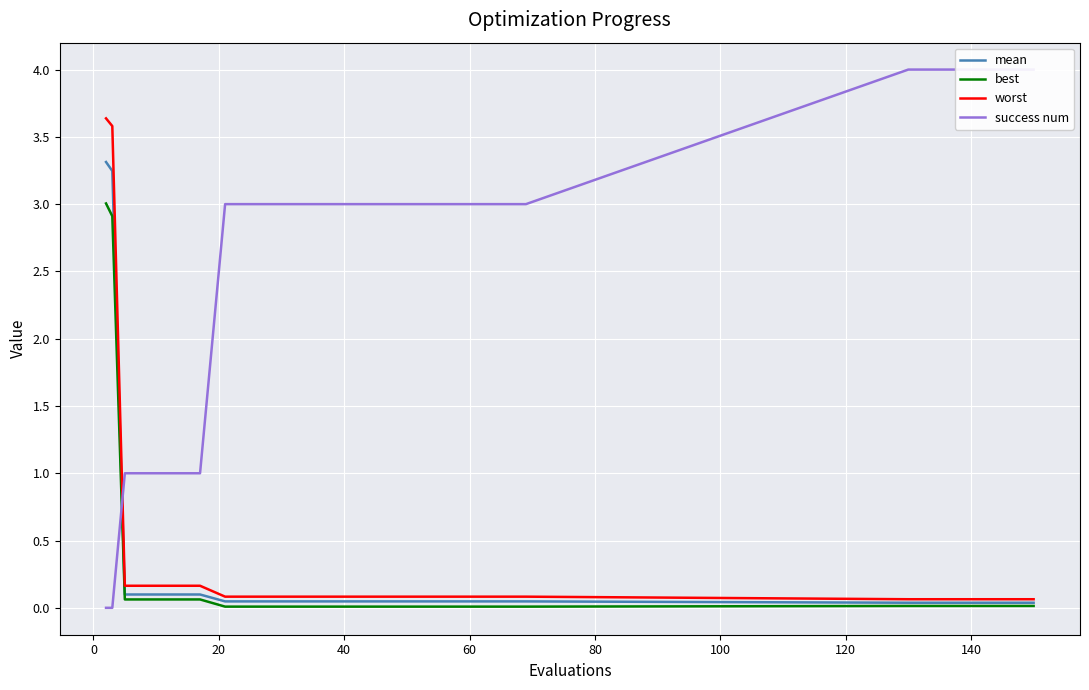

Which series has the largest range (max minus min)?

success num